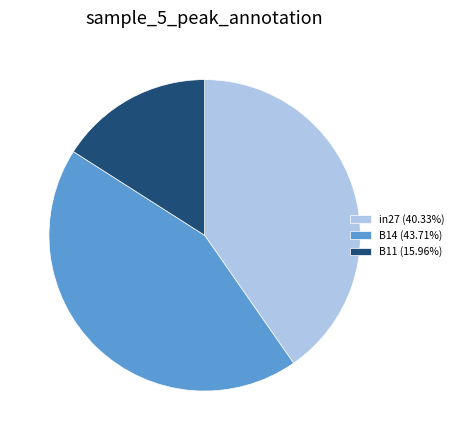

Does in27 represent more than half of the total?

No